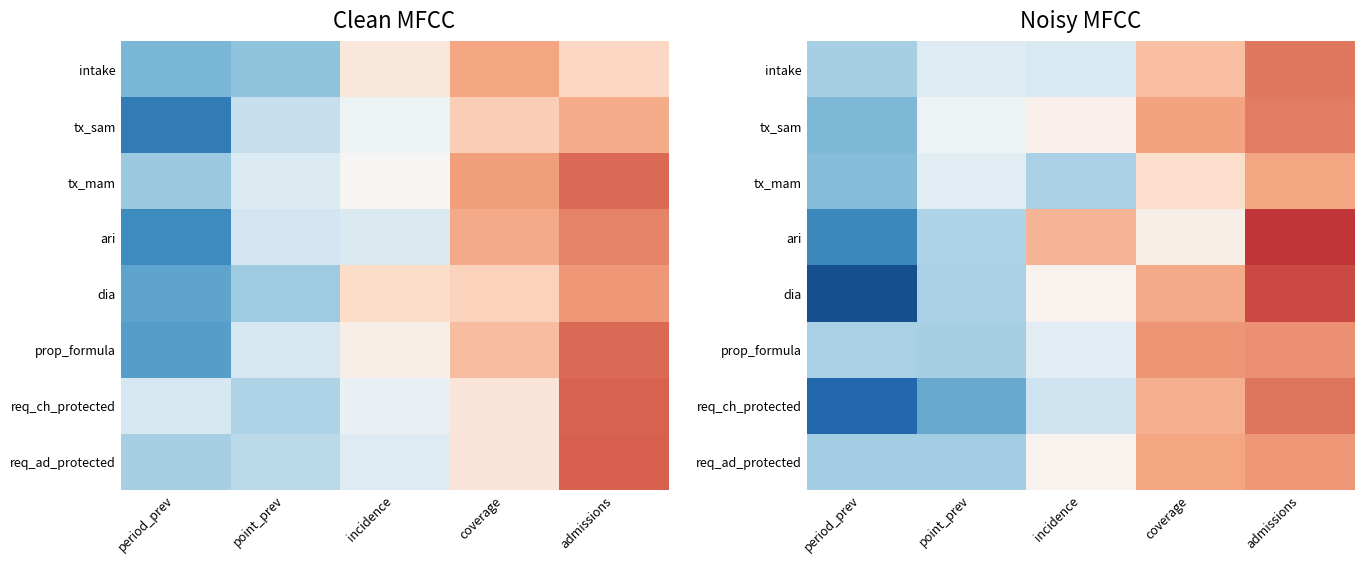

Is the value of tx_sam at point_prev greater than the value of req_ad_protected at period_prev?

Yes